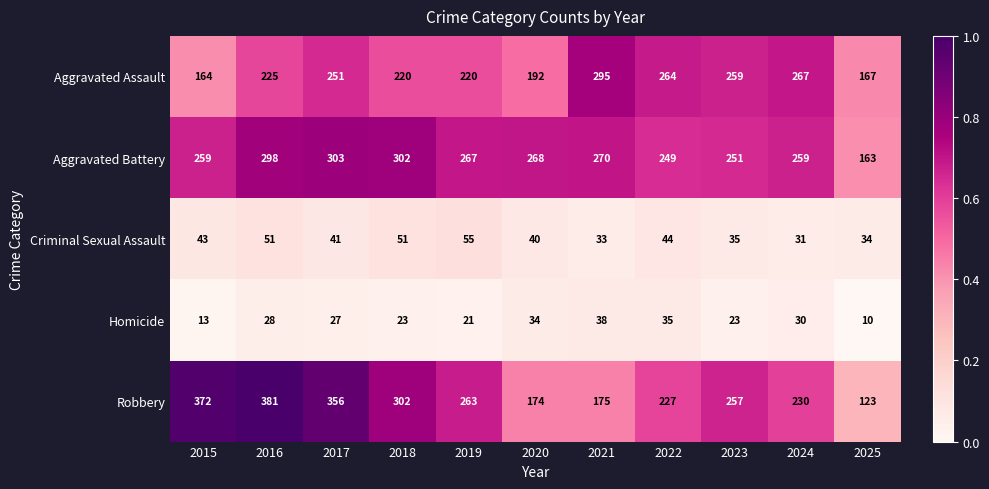

True or false: Homicide has a value of 29 at 2019.

False